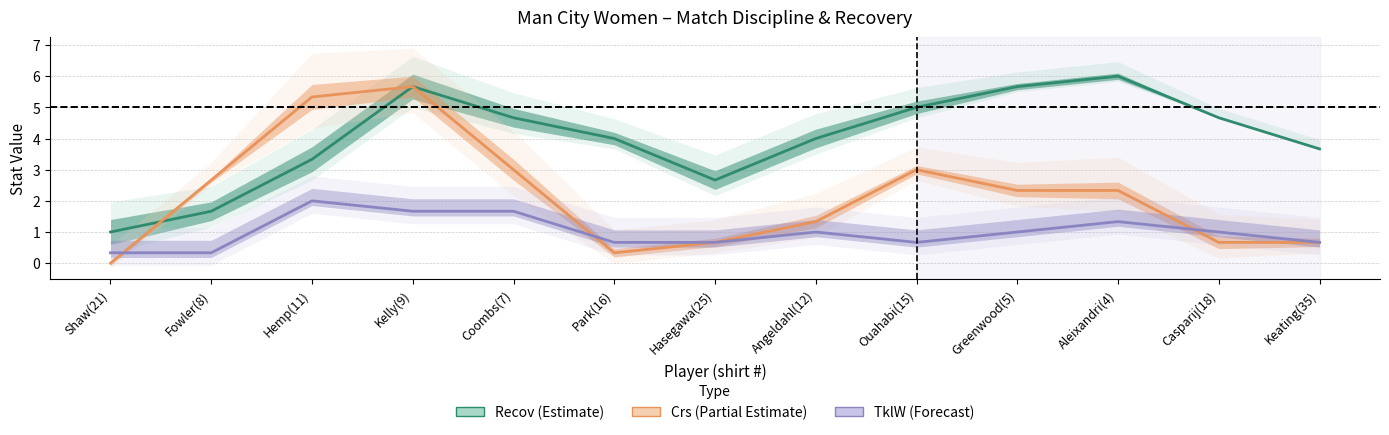

Reading right to left, transcribe all the data shown in this chart.

Recov (Estimate): Keating(35)=3.7	Casparij(18)=4.7	Aleixandri(4)=6.0	Greenwood(5)=5.7	Ouahabi(15)=5.0	Angeldahl(12)=4.0	Hasegawa(25)=2.7	Park(16)=4.0	Coombs(7)=4.7	Kelly(9)=5.7	Hemp(11)=3.3	Fowler(8)=1.7	Shaw(21)=1.0
Crs (Partial Estimate): Keating(35)=0.7	Casparij(18)=0.7	Aleixandri(4)=2.3	Greenwood(5)=2.3	Ouahabi(15)=3.0	Angeldahl(12)=1.3	Hasegawa(25)=0.7	Park(16)=0.3	Coombs(7)=3.0	Kelly(9)=5.7	Hemp(11)=5.3	Fowler(8)=2.7	Shaw(21)=0.0
TklW (Forecast): Keating(35)=0.7	Casparij(18)=1.0	Aleixandri(4)=1.3	Greenwood(5)=1.0	Ouahabi(15)=0.7	Angeldahl(12)=1.0	Hasegawa(25)=0.7	Park(16)=0.7	Coombs(7)=1.7	Kelly(9)=1.7	Hemp(11)=2.0	Fowler(8)=0.3	Shaw(21)=0.3